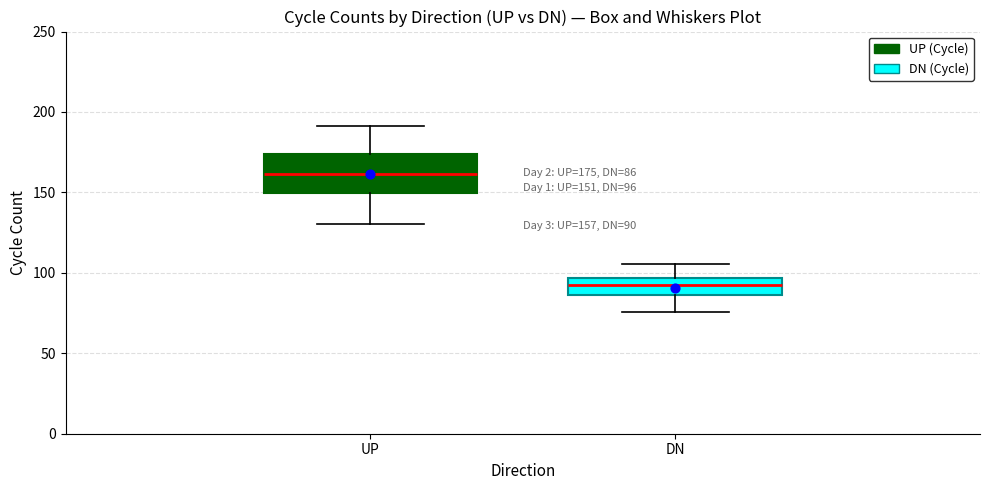

Comparing the boxes themselves (not the whiskers), which one is the tallest?

UP